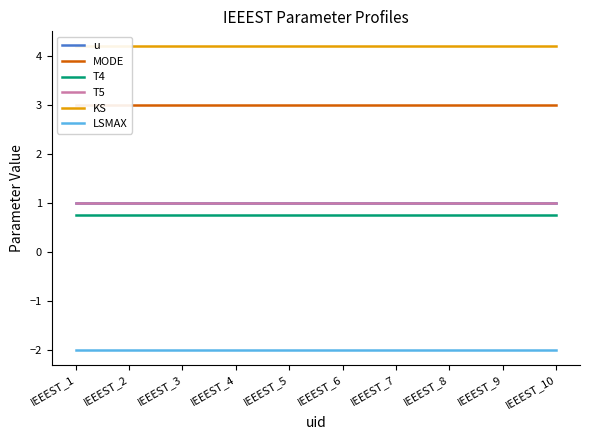

At which label is T5 closest to 1?

IEEEST_1